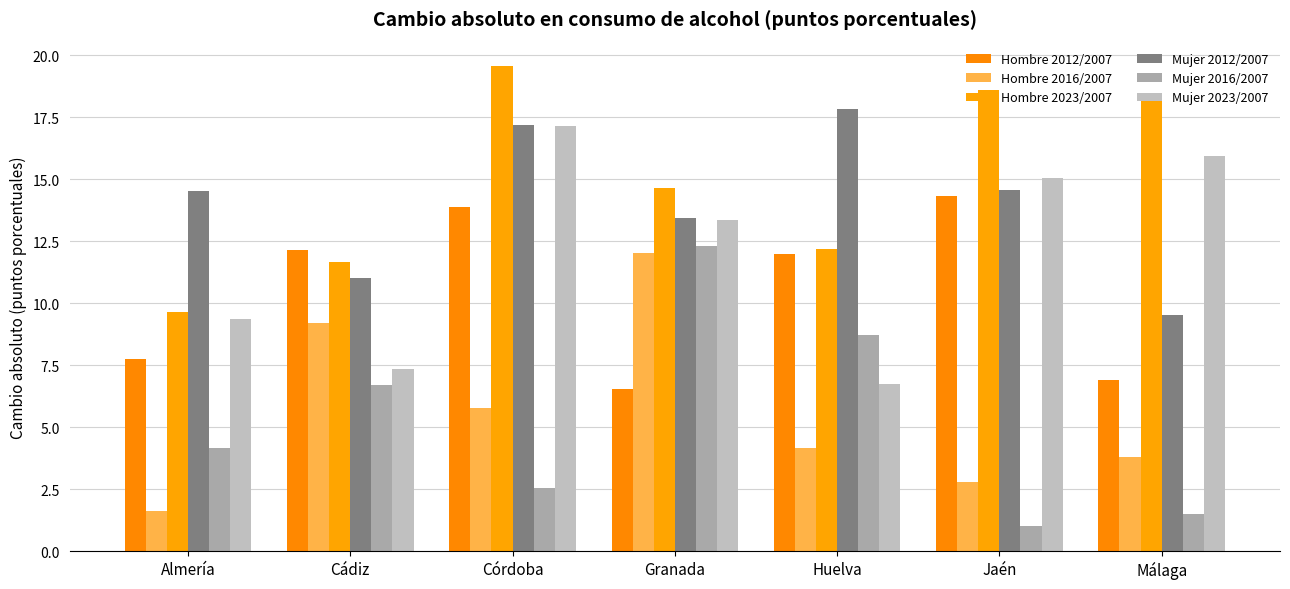

What are all the series names shown in the legend?

Hombre 2012/2007, Hombre 2016/2007, Hombre 2023/2007, Mujer 2012/2007, Mujer 2016/2007, Mujer 2023/2007